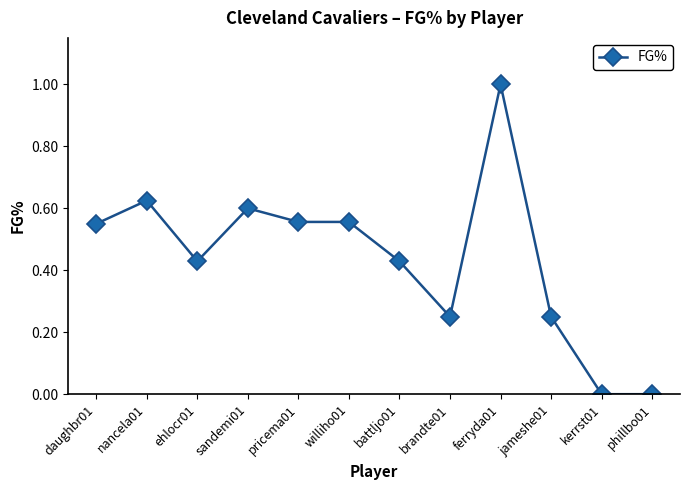

Which has a higher value, pricema01 or jameshe01?

pricema01